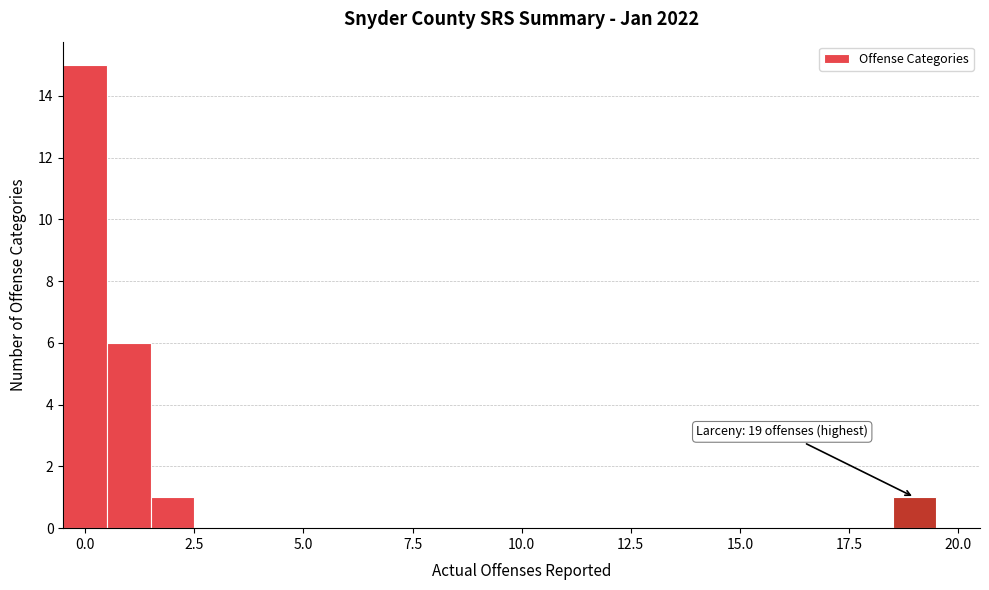

Read against the x-axis, roughly where is the centre of the tallest bar?

0.0